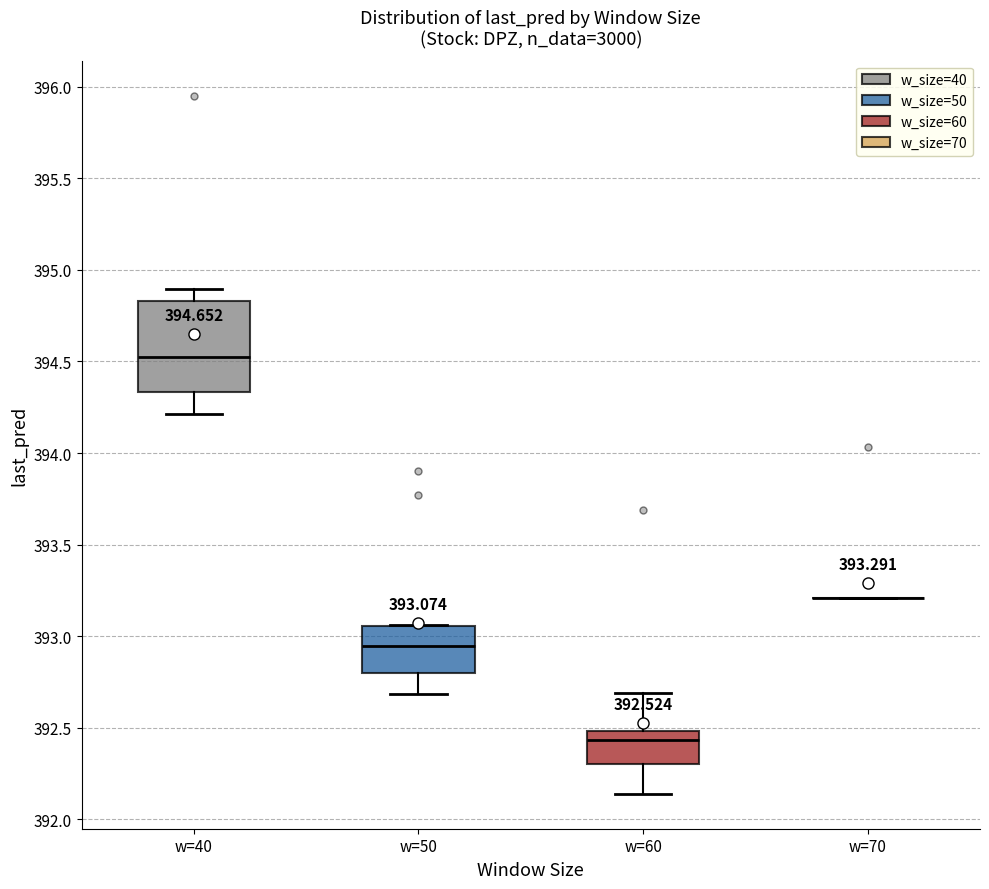

Which box is the tallest, from its lower edge to its upper edge?

w=40